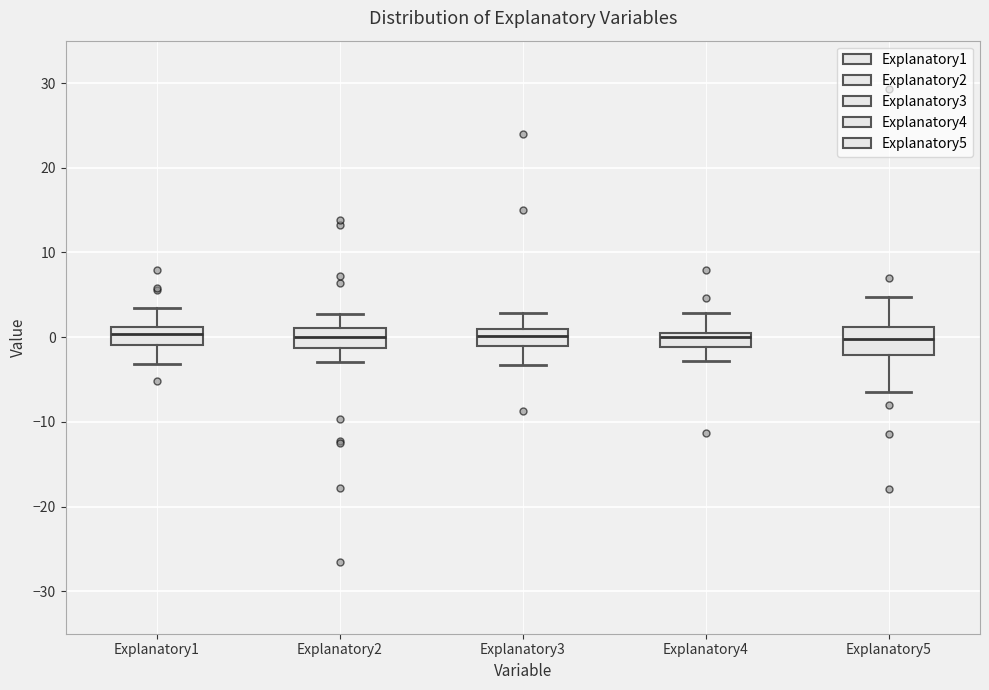

Reading left to right, transcribe this box plot: for each box, give where its median line is, the range the box spans, and where its two whiskers end, as read against the y-axis. The values are not printed on the chart, so give them approximately, as read against the axis.

Explanatory1: median 0, box -1 to 1, whiskers -3 to 3
Explanatory2: median 0, box -1 to 1, whiskers -3 to 3
Explanatory3: median 0, box -1 to 1, whiskers -3 to 3
Explanatory4: median 0 (just below the box's upper edge), box -1 to 0, whiskers -3 to 3
Explanatory5: median 0, box -2 to 1, whiskers -6 to 5